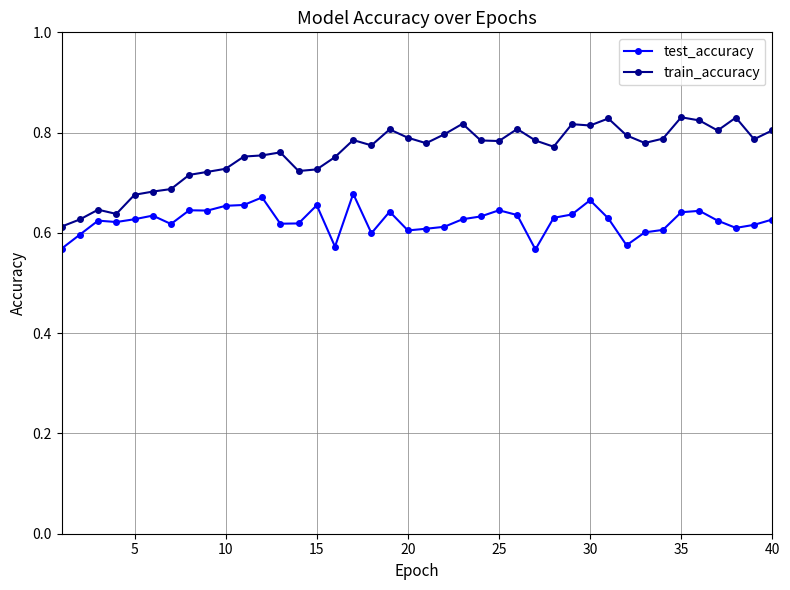

Which series has the widest spread of values?

train_accuracy